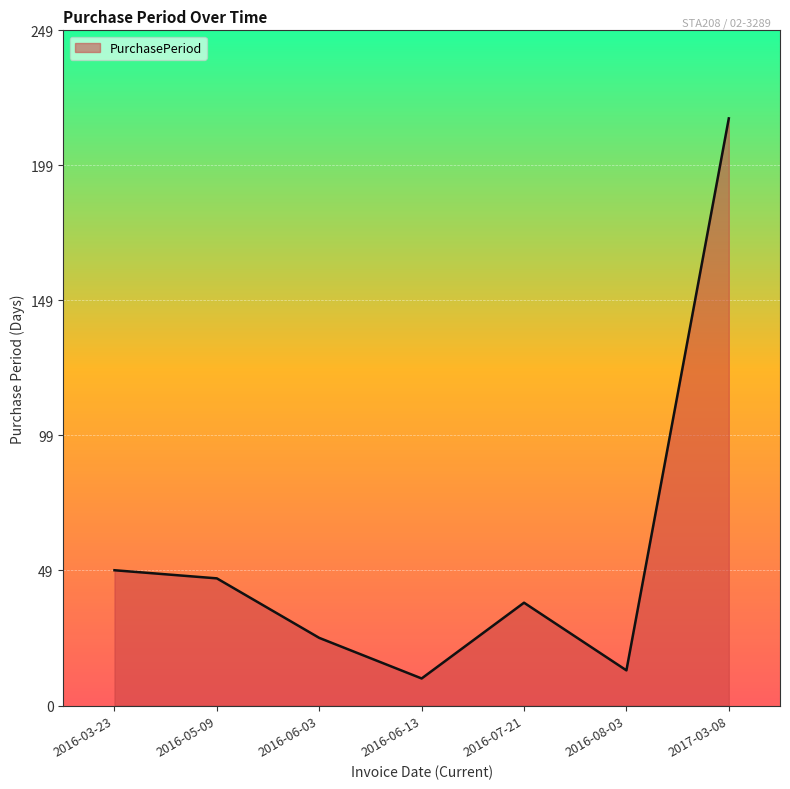

How many interior local valleys (lower than both neighbors) does the data have?

2